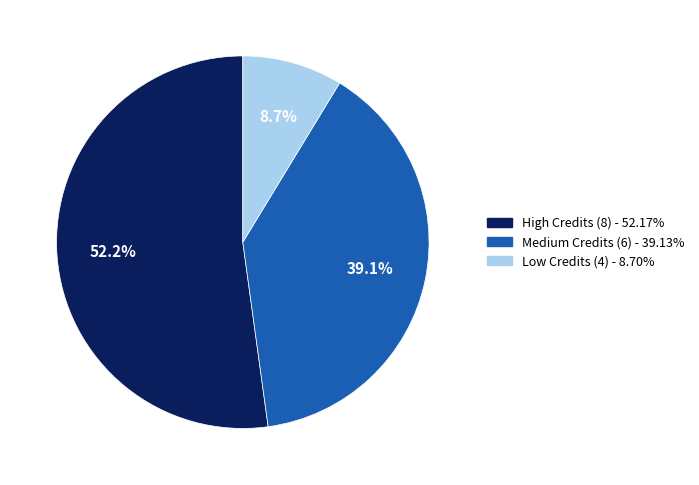

Is there any slice that represents more than half of the pie?

Yes